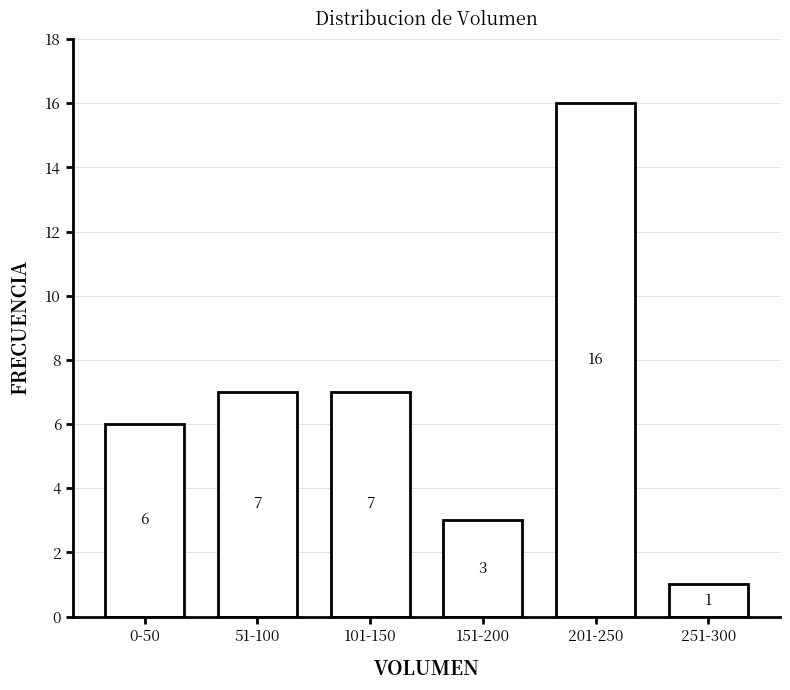

Reading right to left, transcribe all the data shown in this chart.

1	16	3	7	7	6